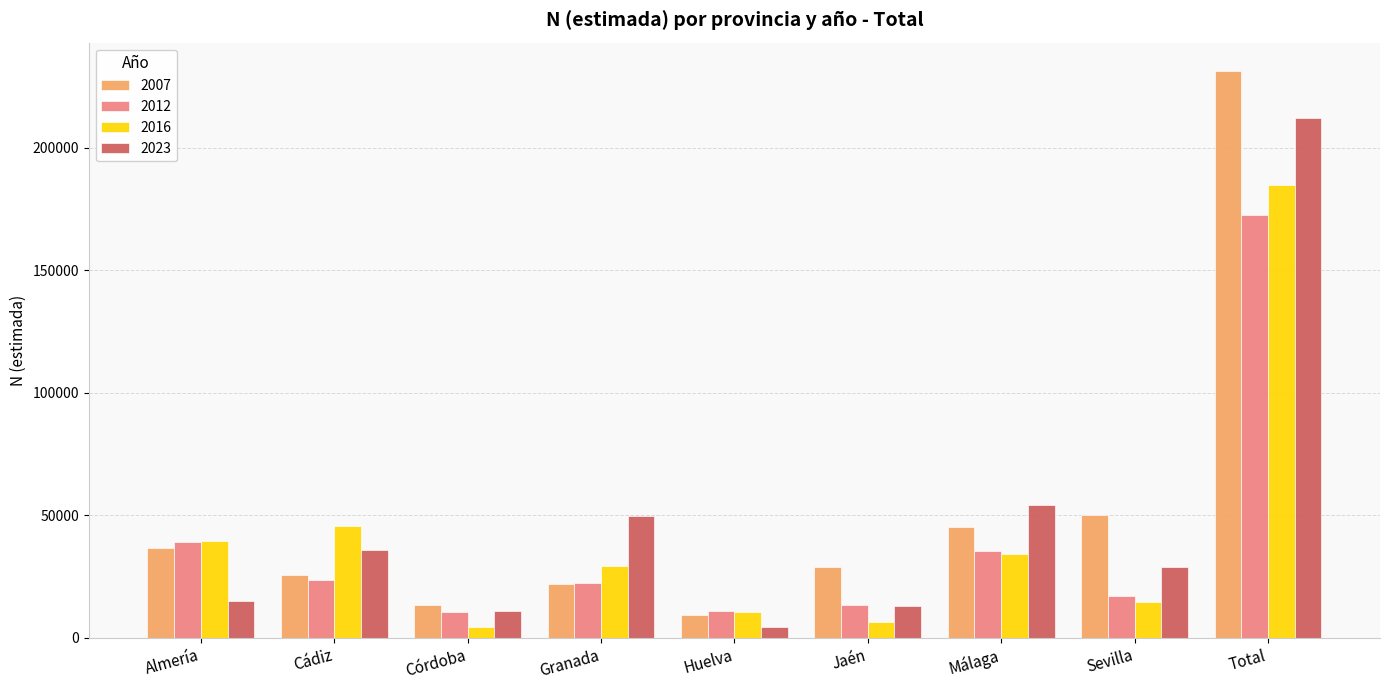

Rank the series by their maximum value, from lowest to highest.

2012, 2016, 2023, 2007